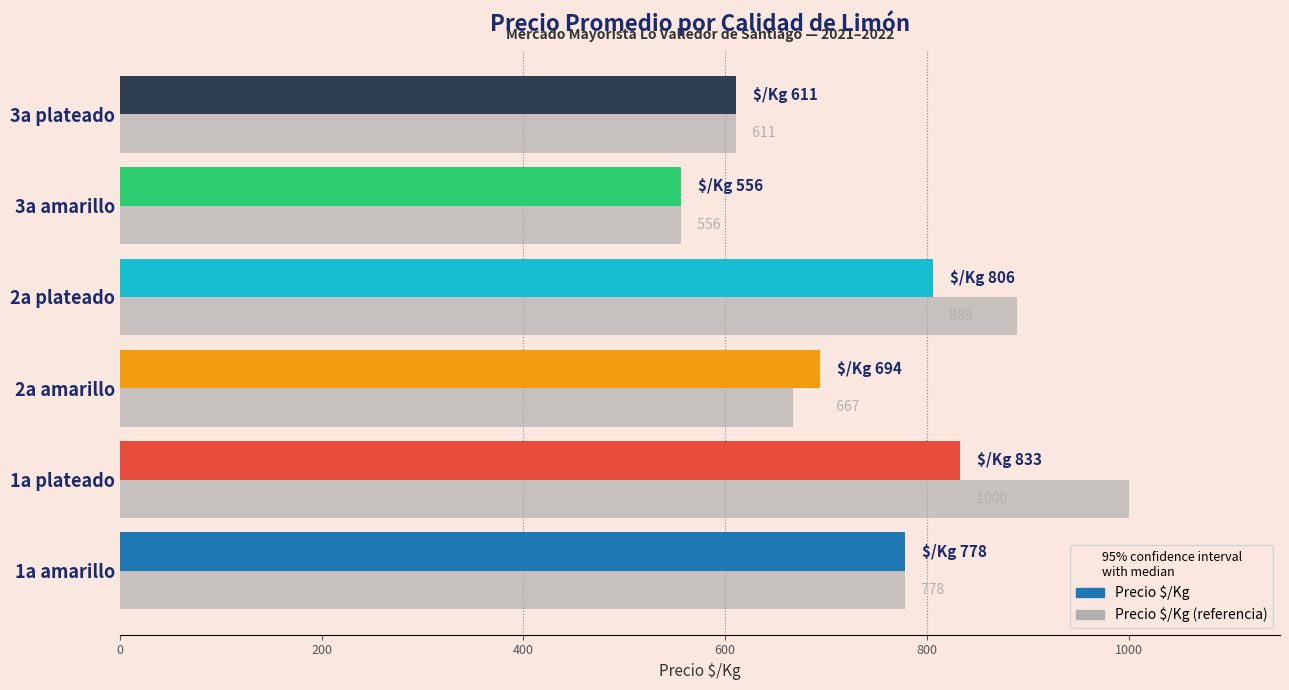

At which label is Precio $/Kg closest to 694?

2a amarillo